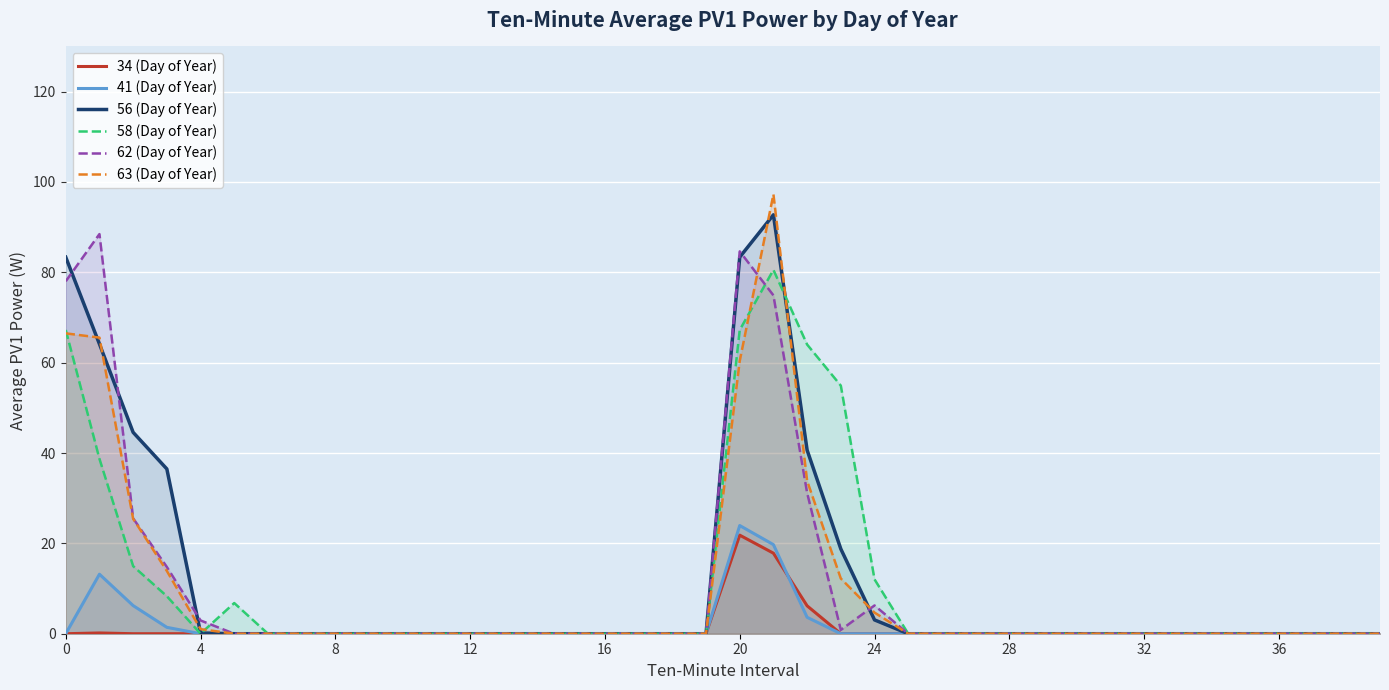

Which label corresponds to the largest value in the chart?

21